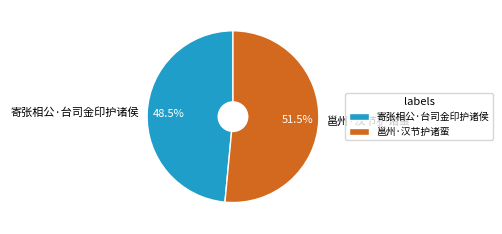

Is there any slice that represents more than half of the pie?

Yes